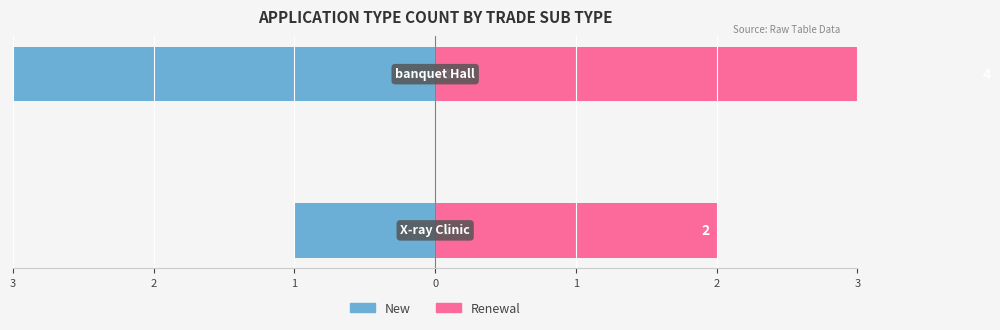

Is it true that Renewal equals 2 at 3?

True